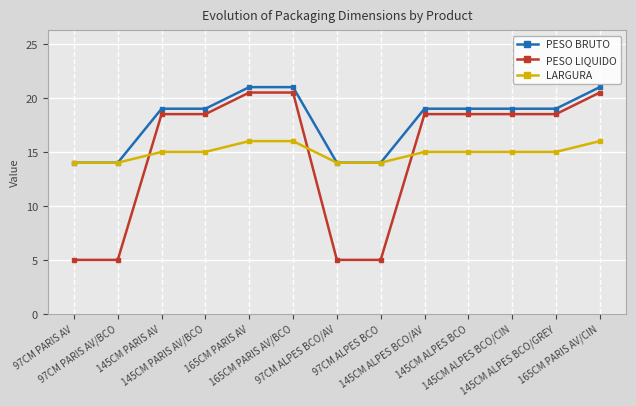

What is the total value across all series at 145CM ALPES BCO?

52.5